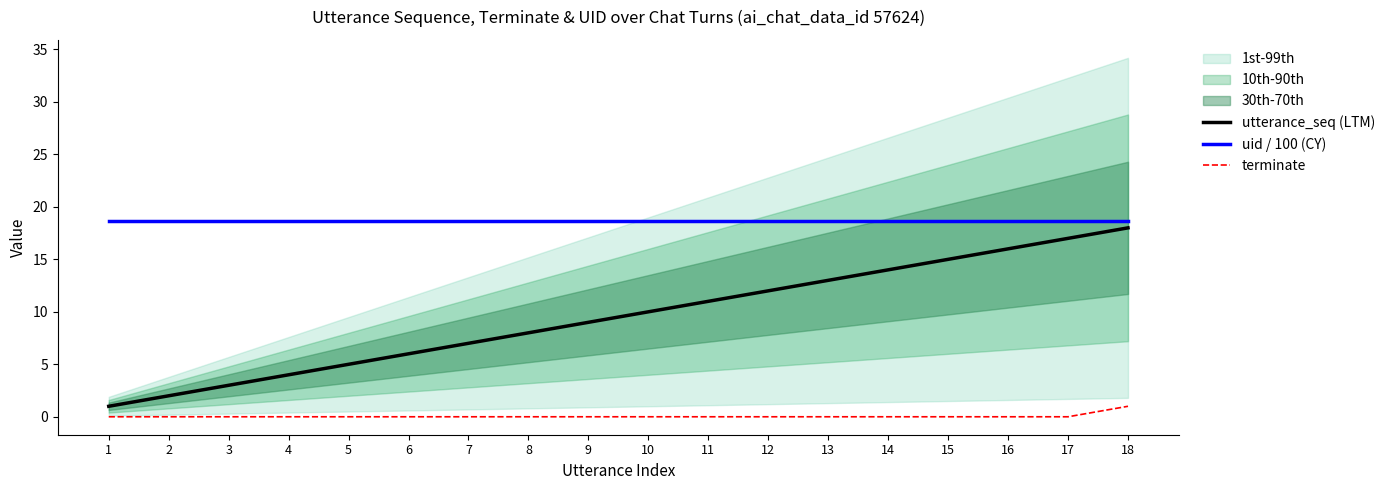

Which series has the largest range (max minus min)?

utterance_seq (LTM)